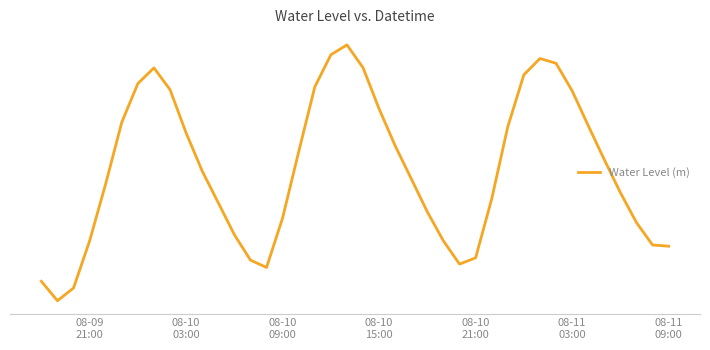

Does the chart display data point markers on the line(s)?

No